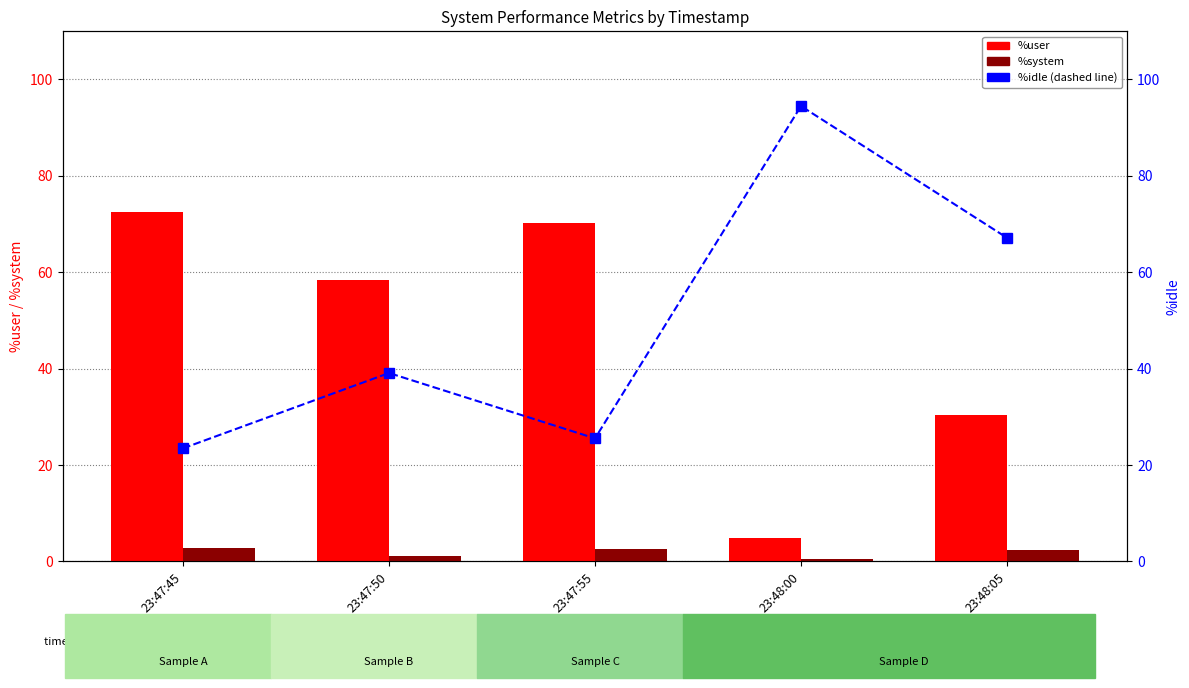

Where does the %idle series first go above 39?

23:47:50